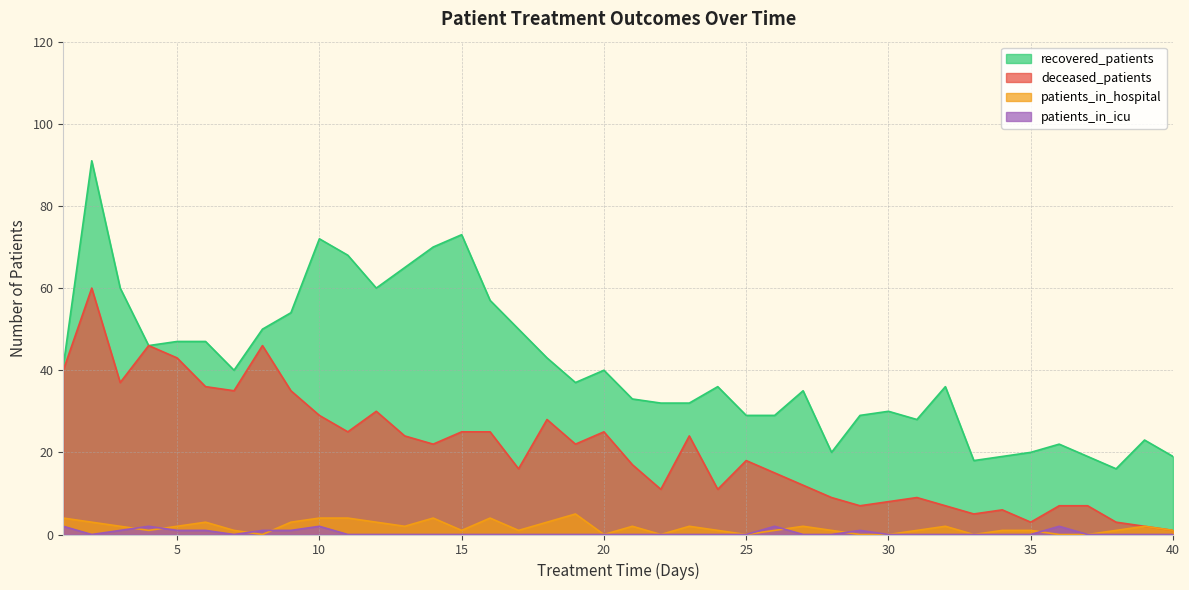

Which category has the lowest value in the recovered_patients series?

38